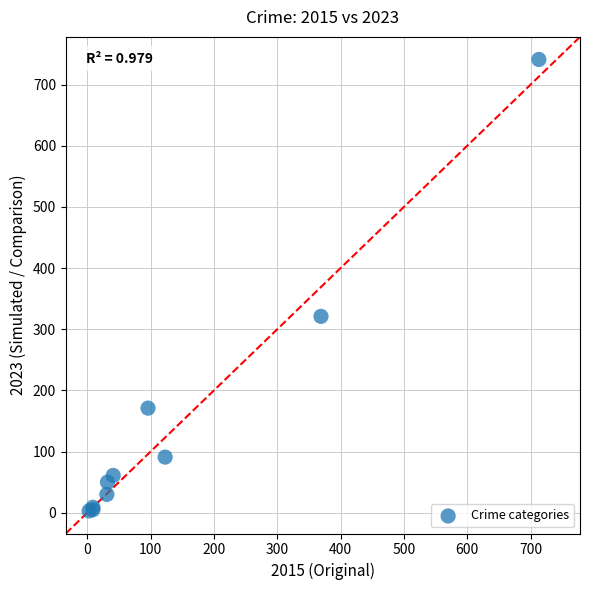

What Y value in the scatter plot is closest to 372?

321